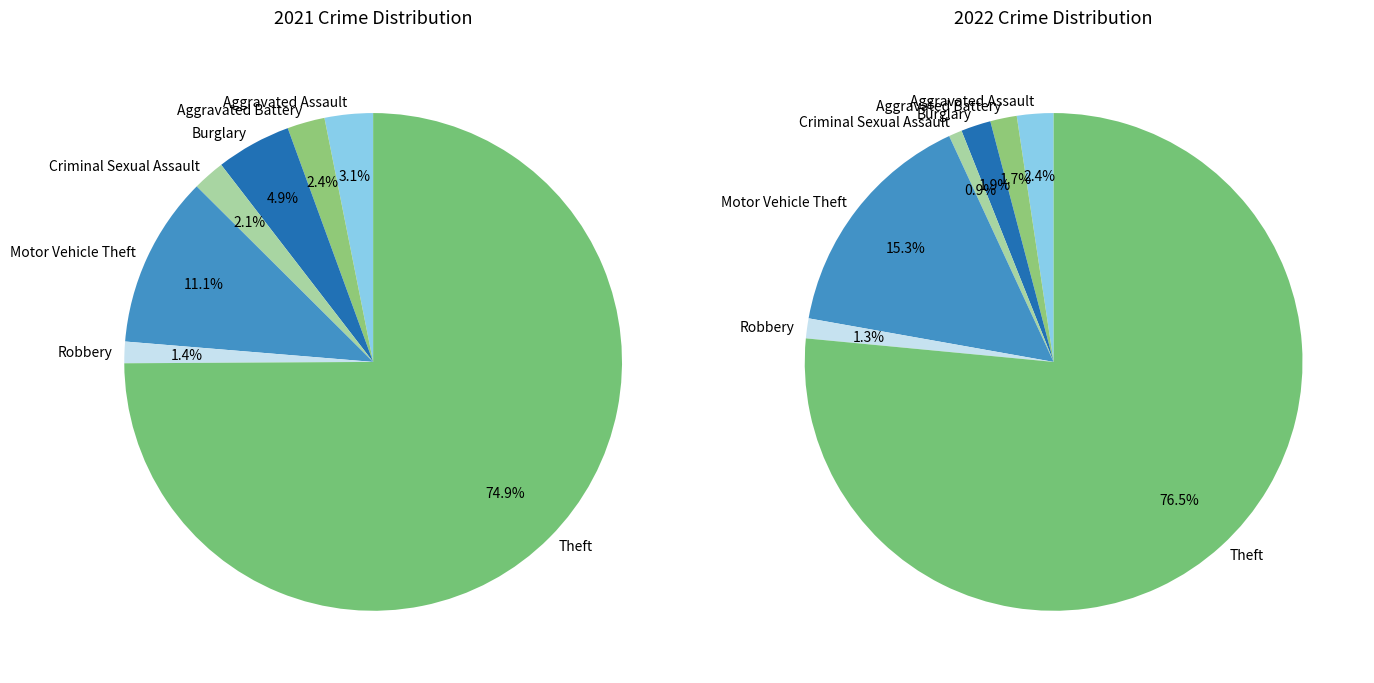

What percentage is NOT represented by 6?

25.1%